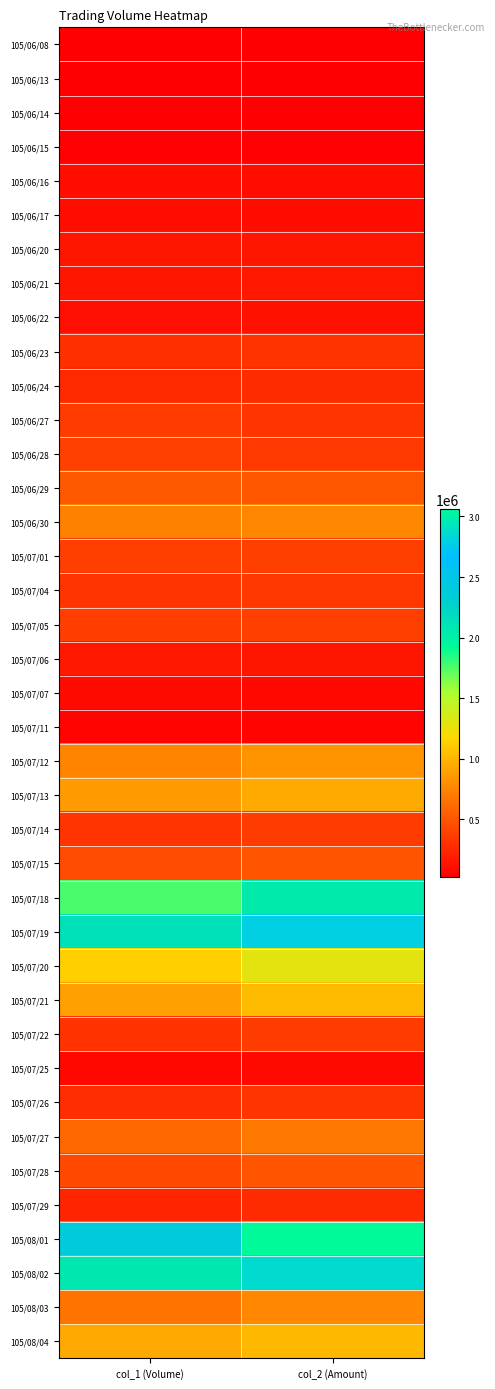

Rank the series by their maximum value, from lowest to highest.

105/06/13, 105/06/14, 105/06/08, 105/06/15, 105/07/11, 105/07/07, 105/07/25, 105/06/17, 105/06/16, 105/06/22, 105/06/20, 105/06/21, 105/07/06, 105/06/24, 105/07/29, 105/06/23, 105/07/26, 105/07/04, 105/06/27, 105/07/22, 105/07/14, 105/07/01, 105/07/05, 105/06/28, 105/07/28, 105/07/15, 105/06/29, 105/07/27, 105/06/30, 105/08/03, 105/07/12, 105/07/13, 105/08/04, 105/07/21, 105/07/20, 105/07/18, 105/07/19, 105/08/02, 105/08/01